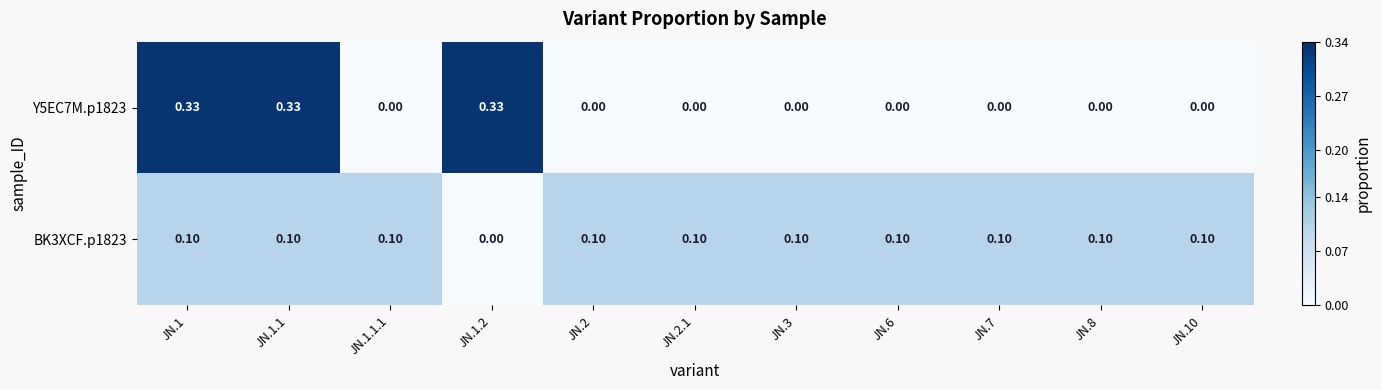

How many values in Y5EC7M.p1823 are above zero?

3